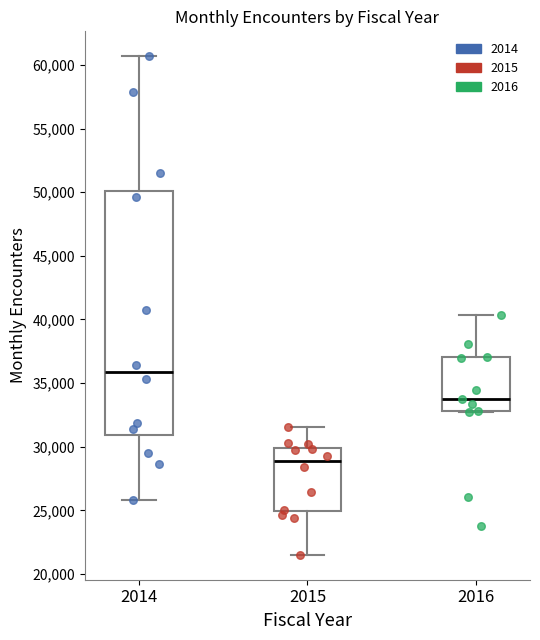

Reading left to right, transcribe this box plot: for each box, give where its median line is, the range the box spans, and where its two whiskers end, as read against the y-axis. The values are not printed on the chart, so give them approximately, as read against the axis.

2014: median 36000, box 31000 to 50000, whiskers 26000 to 60500
2015: median 29000, box 25000 to 30000, whiskers 21500 to 31500
2016: median 33500, box 33000 to 37000, whiskers 32500 to 40500